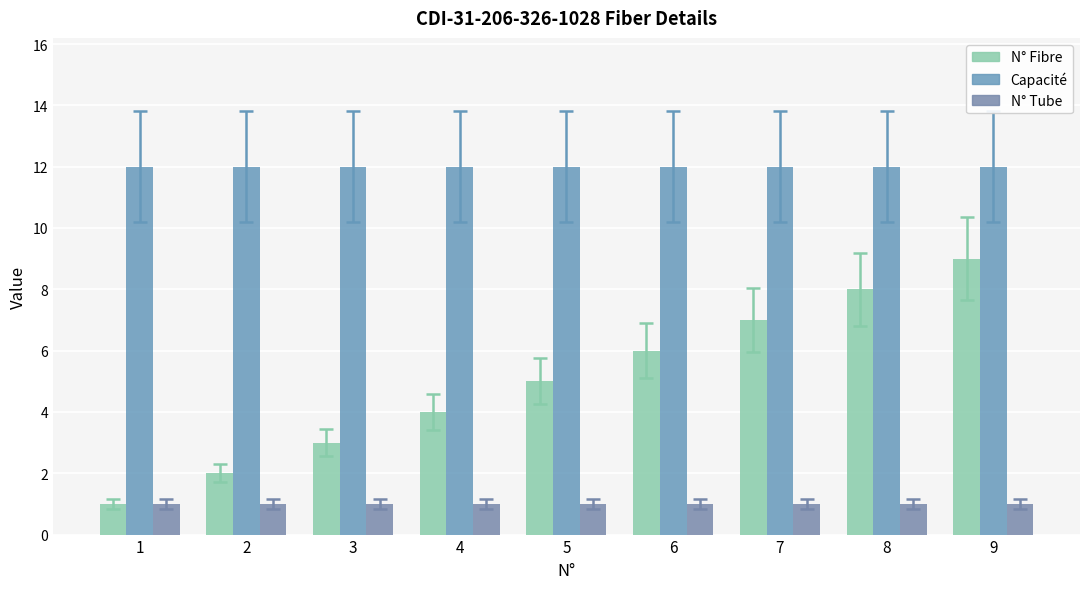

At how many categories does at least one series exceed 7?

9